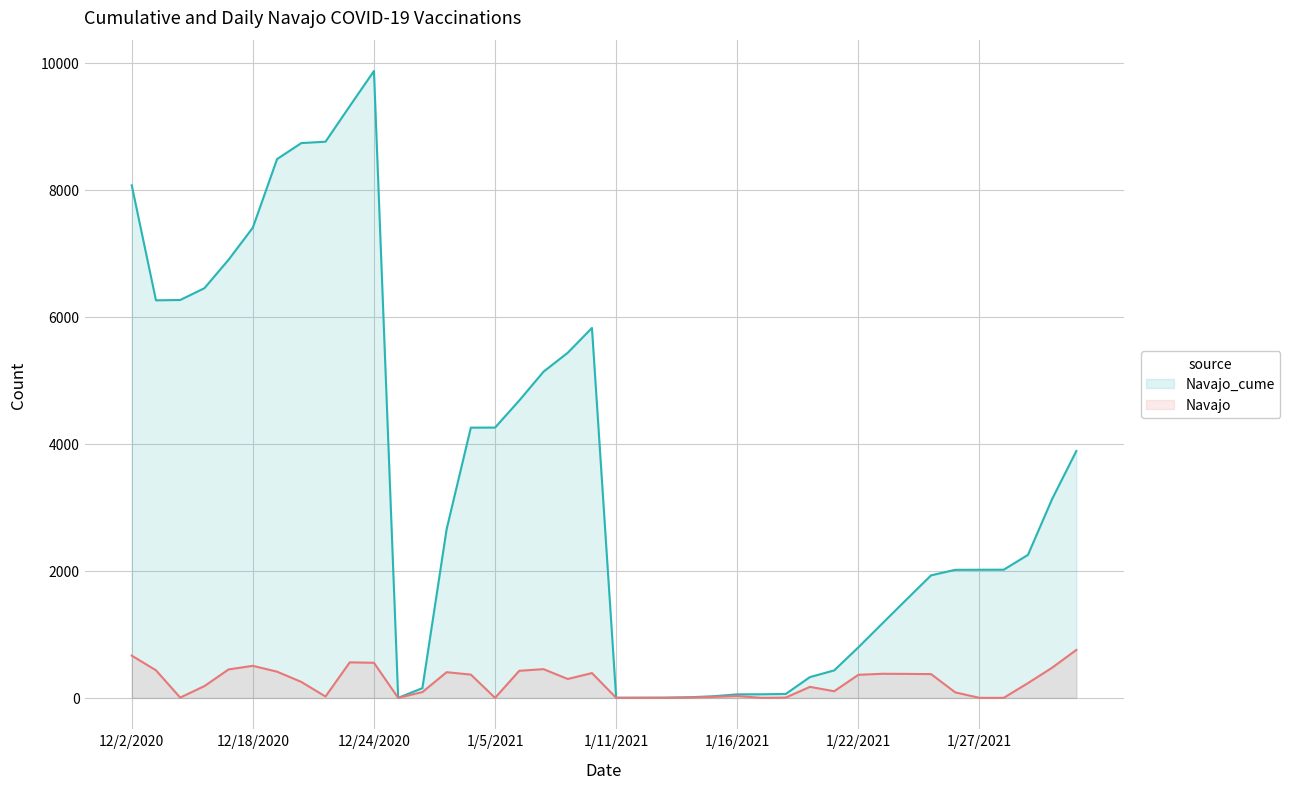

True or false: Navajo has a value of 87 at 1/26/2021.

True